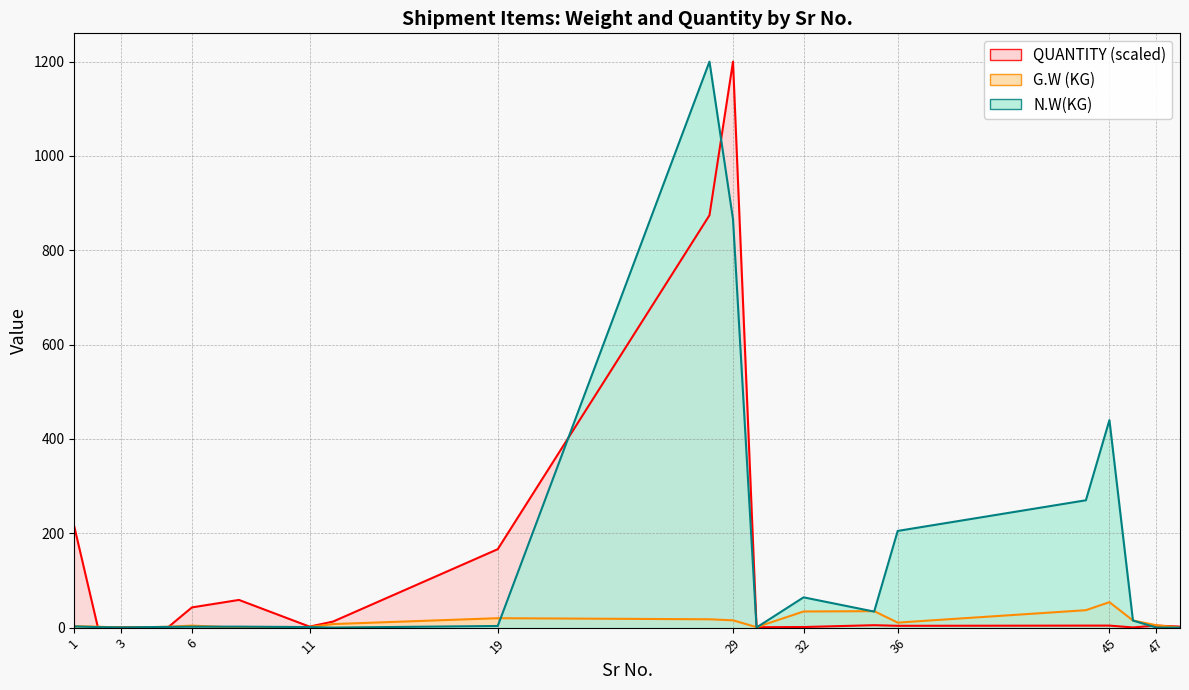

How many lines are shown in the chart?

3